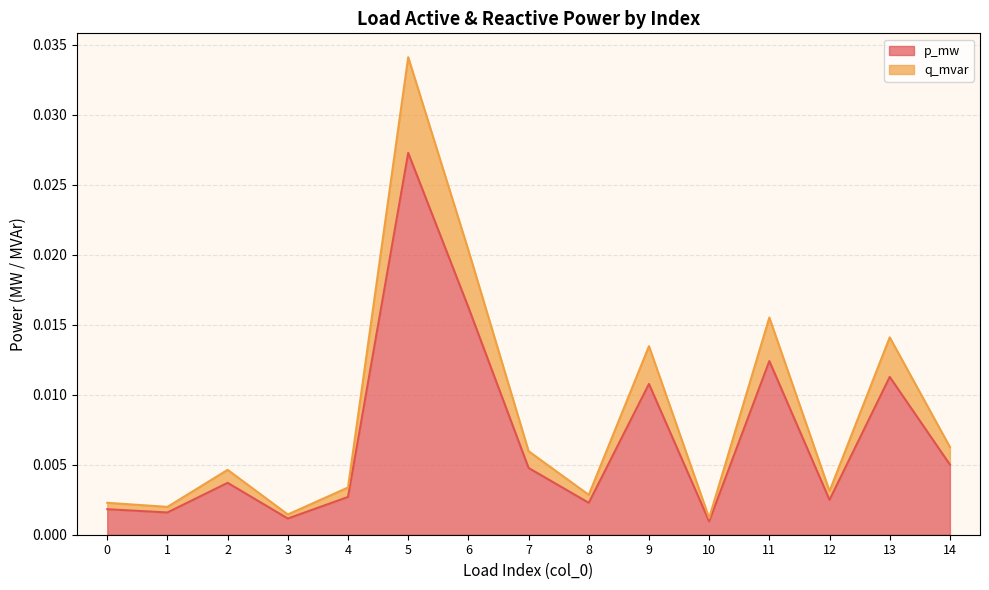

At which category is the sum across all series the highest?

5